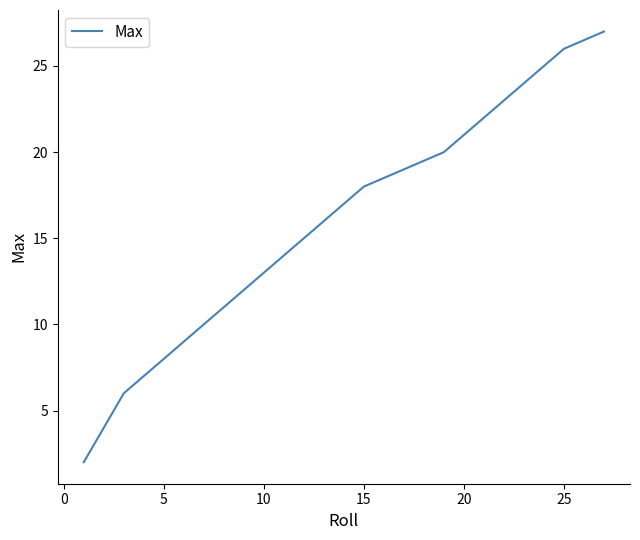

What is the average value?

17